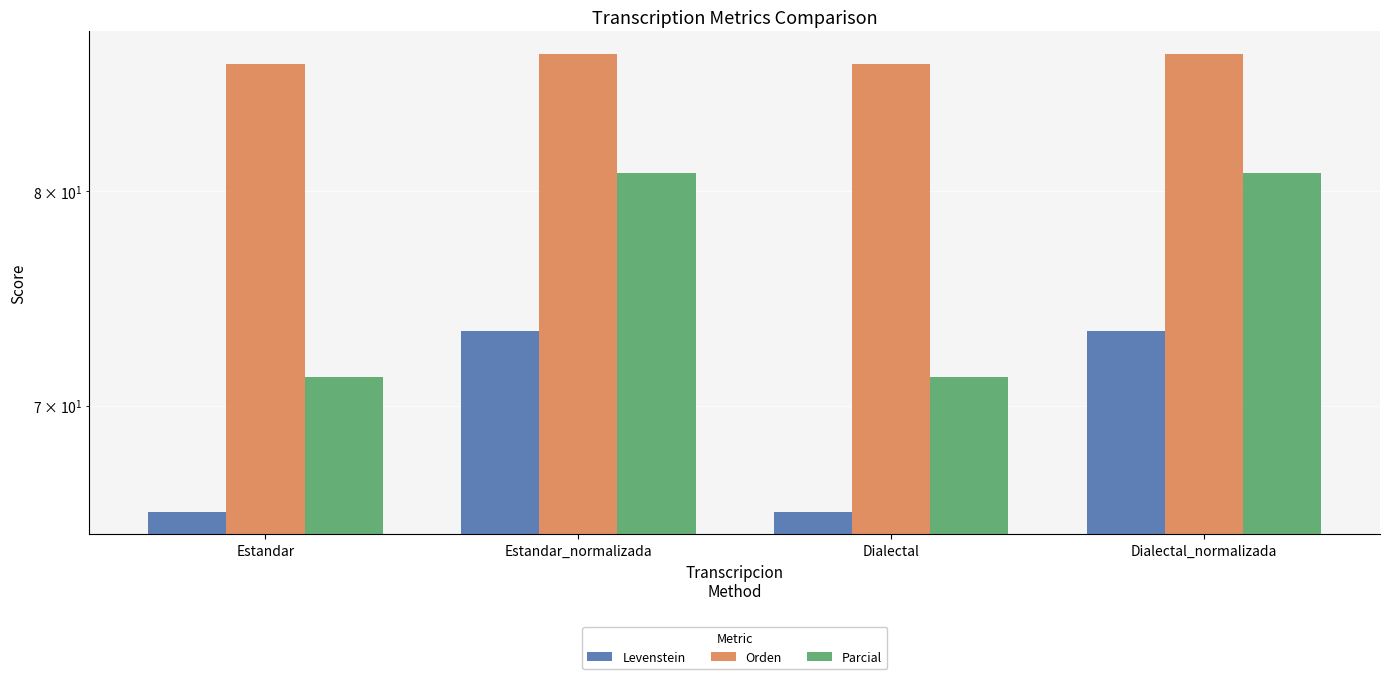

What is the label of the 1st bar from the right?

Dialectal_normalizada